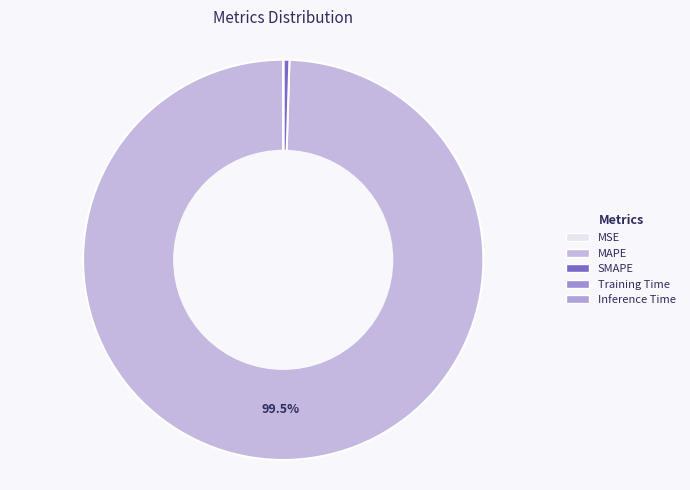

Which has a higher value, MAPE or Training Time?

MAPE